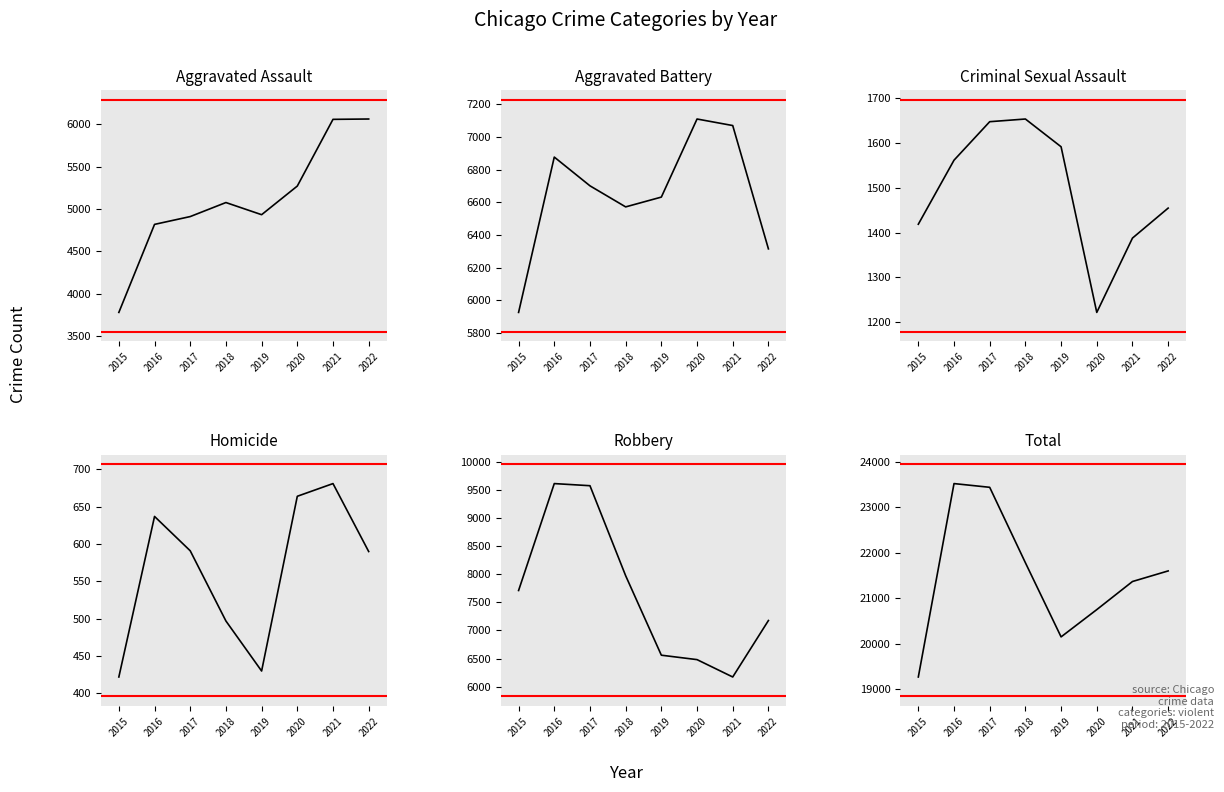

How many categories are shown in the chart?

8